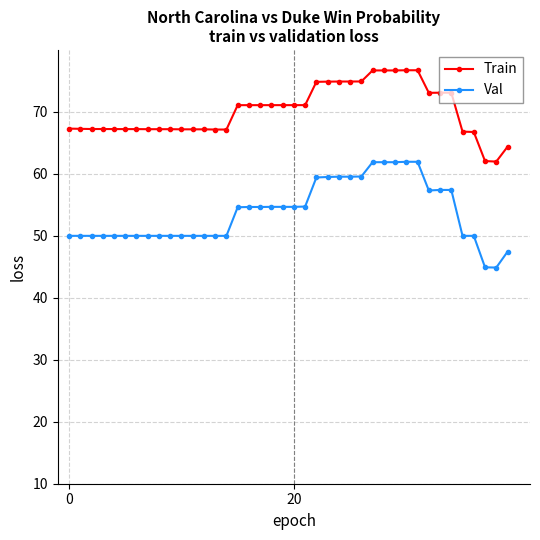

True or false: Train and Val intersect in this chart.

False